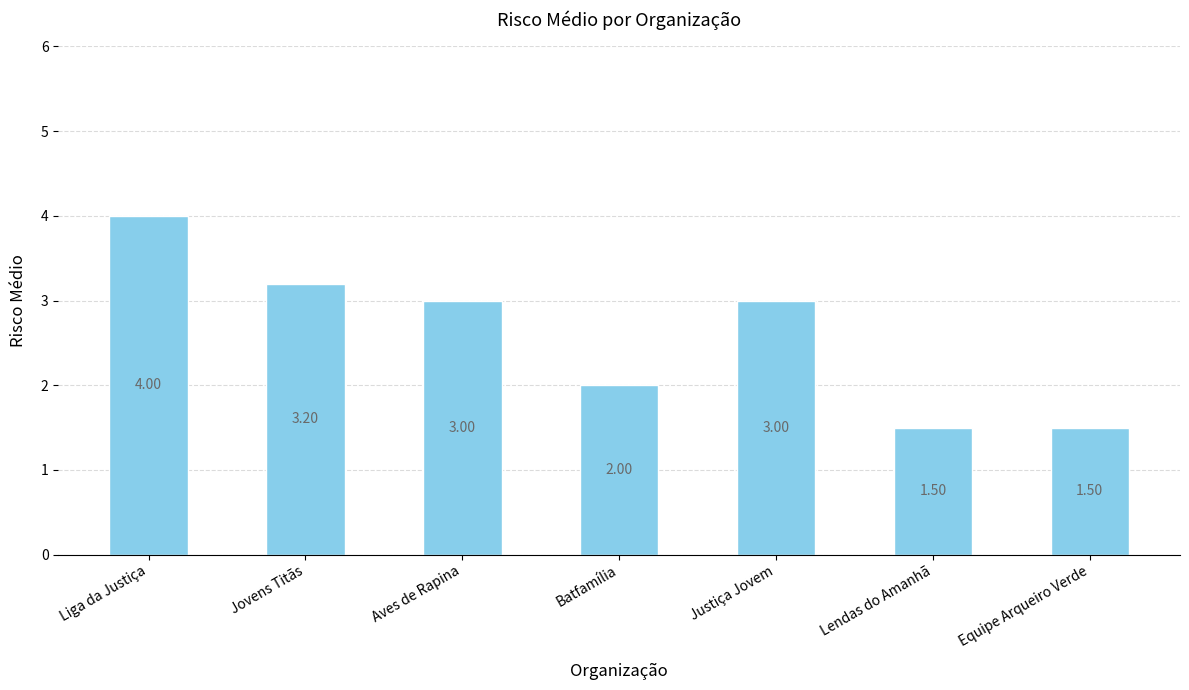

Count the number of categories in the chart.

7